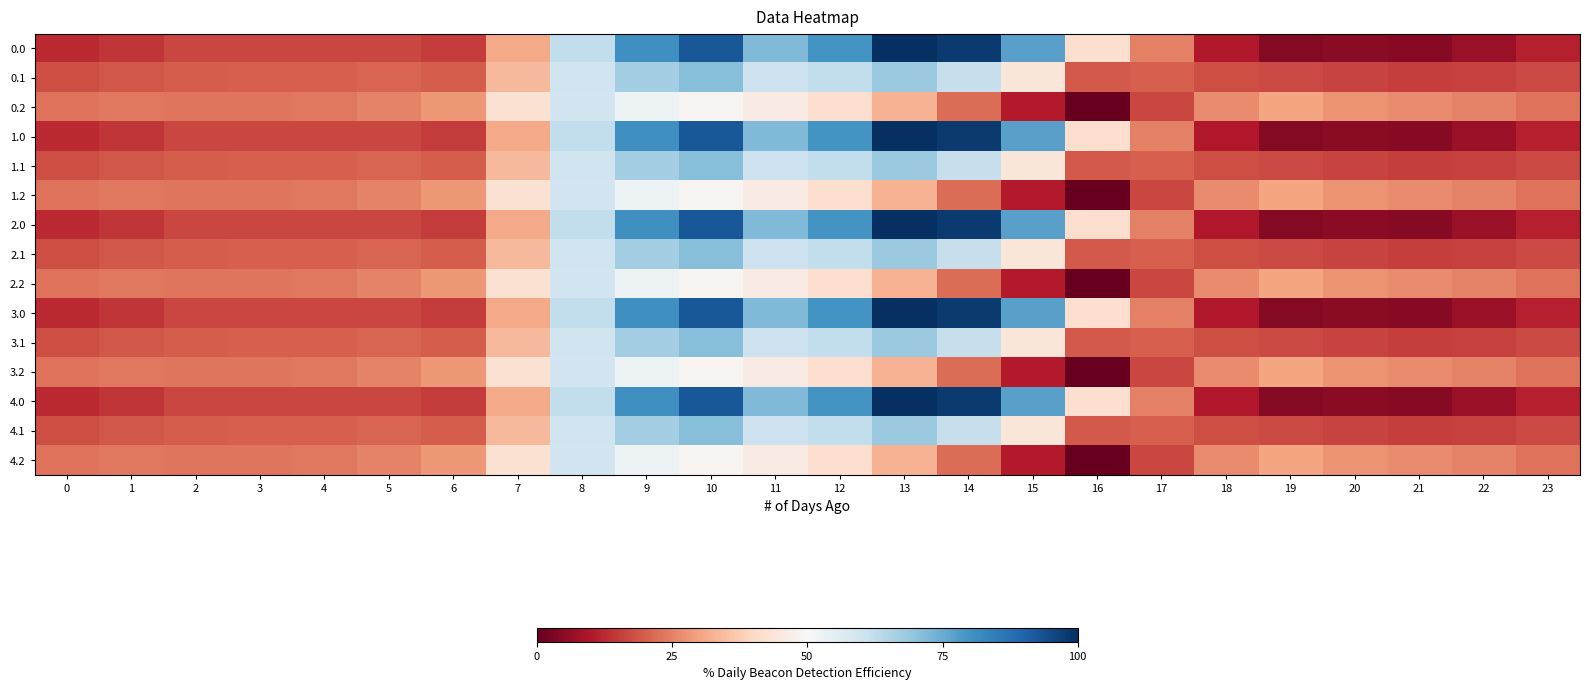

Reading left to right, transcribe all the data shown in this chart.

0.0: 0=12.7	1=14.4	2=16.5	3=16.8	4=16.8	5=16.4	6=15.2	7=31.0	8=62.2	9=80.8	10=92.4	11=72.1	12=79.7	13=100.0	14=97.9	15=77.3	16=41.8	17=24.9	18=10.1	19=4.1	20=4.8	21=4.4	22=6.8	23=11.1
0.1: 0=17.8	1=19.1	2=19.8	3=20.0	4=20.2	5=20.7	6=19.9	7=33.9	8=60.0	9=66.9	10=71.5	11=60.2	12=62.3	13=68.6	14=61.4	15=44.1	16=19.5	17=20.2	18=17.6	19=17.0	20=16.2	21=15.3	22=16.0	23=17.0
0.2: 0=23.0	1=23.7	2=23.1	3=23.3	4=23.7	5=25.1	6=28.3	7=42.3	8=59.8	9=52.5	10=48.9	11=46.1	12=41.6	13=32.7	14=22.2	15=10.5	16=0.0	17=16.5	18=26.4	19=30.2	20=27.6	21=26.2	22=25.1	23=23.0
1.0: 0=12.7	1=14.4	2=16.5	3=16.8	4=16.8	5=16.4	6=15.2	7=31.0	8=62.2	9=80.8	10=92.4	11=72.1	12=79.7	13=100.0	14=97.9	15=77.3	16=41.8	17=24.9	18=10.1	19=4.1	20=4.8	21=4.4	22=6.8	23=11.1
1.1: 0=17.8	1=19.1	2=19.8	3=20.0	4=20.2	5=20.7	6=19.9	7=33.9	8=60.0	9=66.9	10=71.5	11=60.2	12=62.3	13=68.6	14=61.4	15=44.1	16=19.5	17=20.2	18=17.6	19=17.0	20=16.2	21=15.3	22=16.0	23=17.0
1.2: 0=23.0	1=23.7	2=23.1	3=23.3	4=23.7	5=25.1	6=28.3	7=42.3	8=59.8	9=52.5	10=48.9	11=46.1	12=41.6	13=32.7	14=22.2	15=10.5	16=0.0	17=16.5	18=26.4	19=30.2	20=27.6	21=26.2	22=25.1	23=23.0
2.0: 0=12.7	1=14.4	2=16.5	3=16.8	4=16.8	5=16.4	6=15.2	7=31.0	8=62.2	9=80.8	10=92.4	11=72.1	12=79.7	13=100.0	14=97.9	15=77.3	16=41.8	17=24.9	18=10.1	19=4.1	20=4.8	21=4.4	22=6.8	23=11.1
2.1: 0=17.8	1=19.1	2=19.8	3=20.0	4=20.2	5=20.7	6=19.9	7=33.9	8=60.0	9=66.9	10=71.5	11=60.2	12=62.3	13=68.6	14=61.4	15=44.1	16=19.5	17=20.2	18=17.6	19=17.0	20=16.2	21=15.3	22=16.0	23=17.0
2.2: 0=23.0	1=23.7	2=23.1	3=23.3	4=23.7	5=25.1	6=28.3	7=42.3	8=59.8	9=52.5	10=48.9	11=46.1	12=41.6	13=32.7	14=22.2	15=10.5	16=0.0	17=16.5	18=26.4	19=30.2	20=27.6	21=26.2	22=25.1	23=23.0
3.0: 0=12.7	1=14.4	2=16.5	3=16.8	4=16.8	5=16.4	6=15.2	7=31.0	8=62.2	9=80.8	10=92.4	11=72.1	12=79.7	13=100.0	14=97.9	15=77.3	16=41.8	17=24.9	18=10.1	19=4.1	20=4.8	21=4.4	22=6.8	23=11.1
3.1: 0=17.8	1=19.1	2=19.8	3=20.0	4=20.2	5=20.7	6=19.9	7=33.9	8=60.0	9=66.9	10=71.5	11=60.2	12=62.3	13=68.6	14=61.4	15=44.1	16=19.5	17=20.2	18=17.6	19=17.0	20=16.2	21=15.3	22=16.0	23=17.0
3.2: 0=23.0	1=23.7	2=23.1	3=23.3	4=23.7	5=25.1	6=28.3	7=42.3	8=59.8	9=52.5	10=48.9	11=46.1	12=41.6	13=32.7	14=22.2	15=10.5	16=0.0	17=16.5	18=26.4	19=30.2	20=27.6	21=26.2	22=25.1	23=23.0
4.0: 0=12.7	1=14.4	2=16.5	3=16.8	4=16.8	5=16.4	6=15.2	7=31.0	8=62.2	9=80.8	10=92.4	11=72.1	12=79.7	13=100.0	14=97.9	15=77.3	16=41.8	17=24.9	18=10.1	19=4.1	20=4.8	21=4.4	22=6.8	23=11.1
4.1: 0=17.8	1=19.1	2=19.8	3=20.0	4=20.2	5=20.7	6=19.9	7=33.9	8=60.0	9=66.9	10=71.5	11=60.2	12=62.3	13=68.6	14=61.4	15=44.1	16=19.5	17=20.2	18=17.6	19=17.0	20=16.2	21=15.3	22=16.0	23=17.0
4.2: 0=23.0	1=23.7	2=23.1	3=23.3	4=23.7	5=25.1	6=28.3	7=42.3	8=59.8	9=52.5	10=48.9	11=46.1	12=41.6	13=32.7	14=22.2	15=10.5	16=0.0	17=16.5	18=26.4	19=30.2	20=27.6	21=26.2	22=25.1	23=23.0